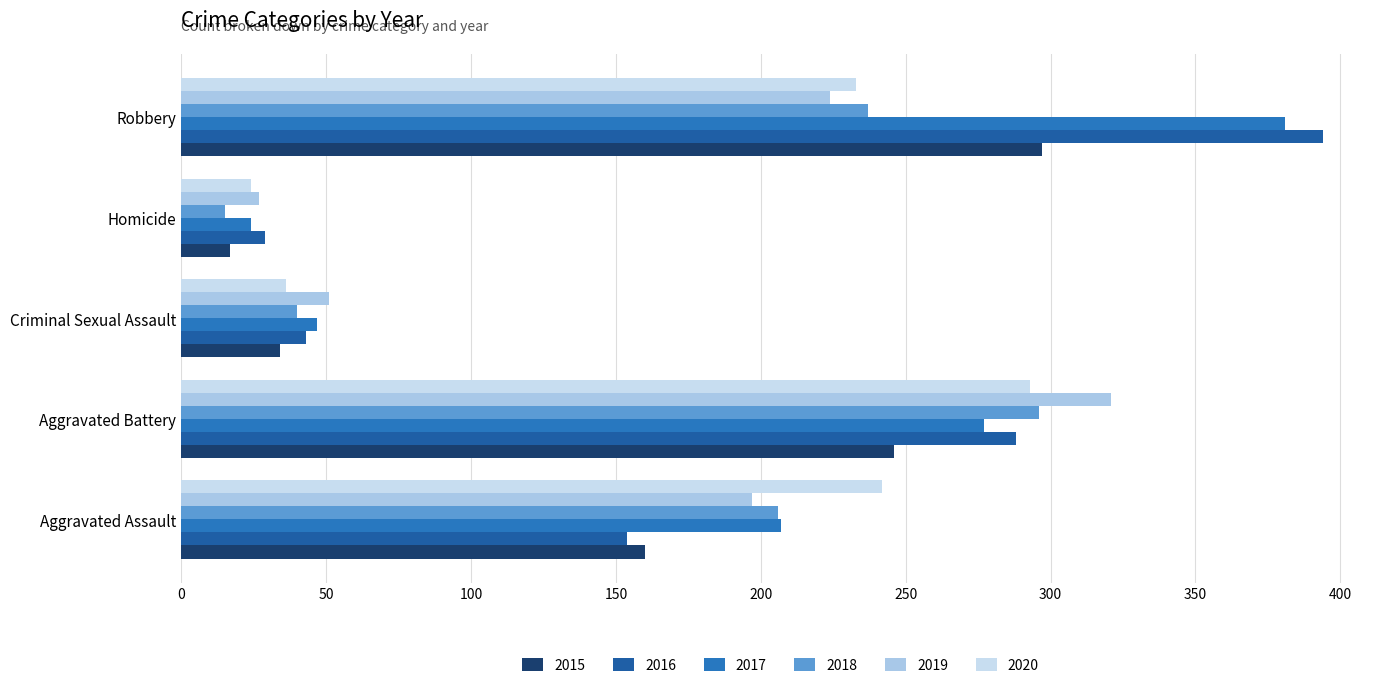

Is it true that 2020 equals 313 at Robbery?

False